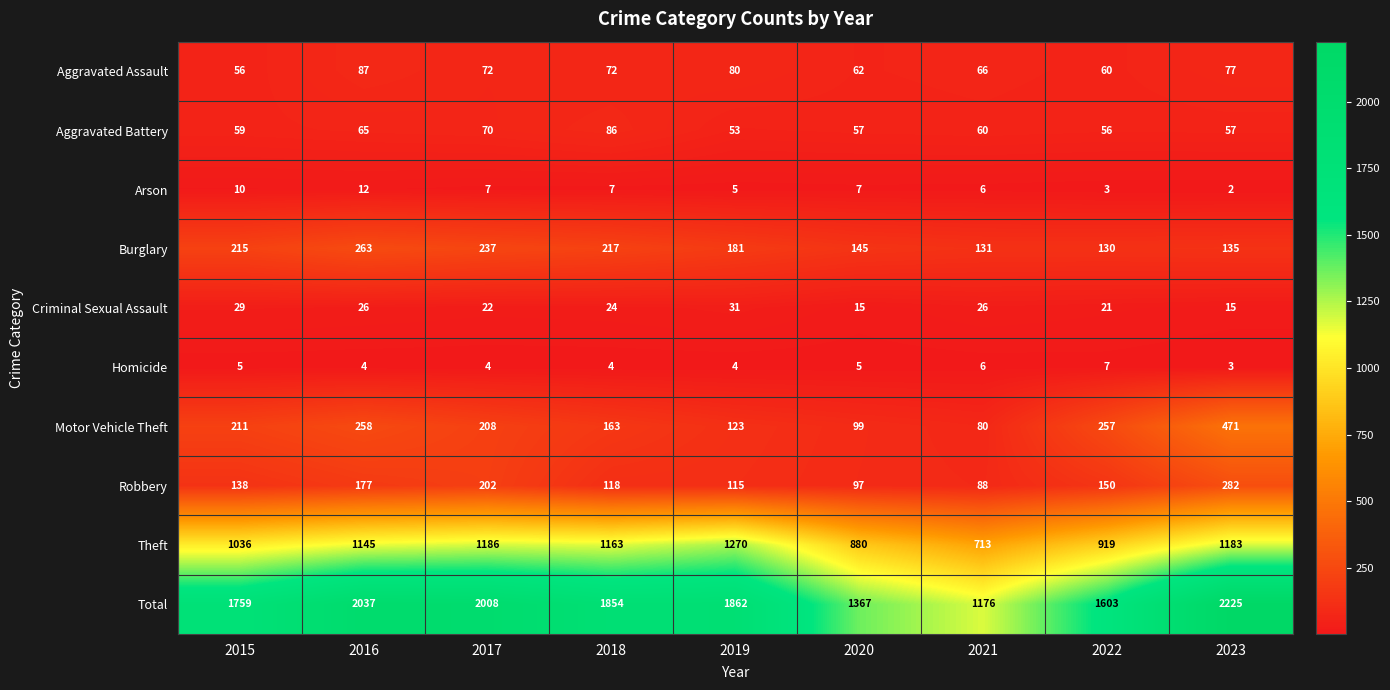

Which series has the largest range (max minus min)?

Total